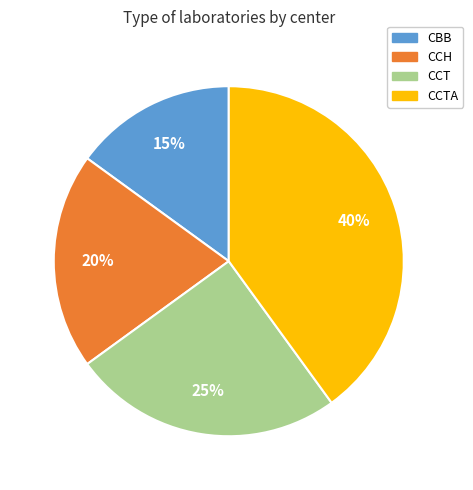

To the nearest percent, what is the average slice percentage?

25%